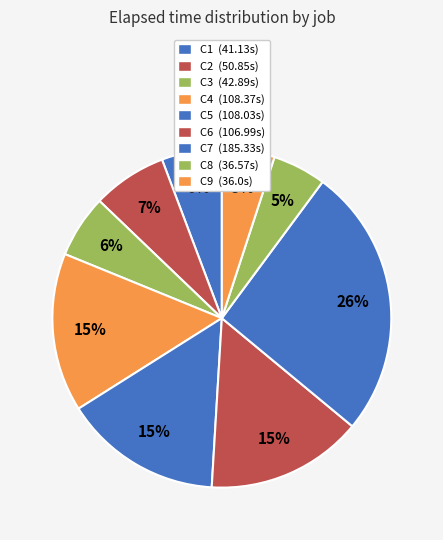

How many segments does this pie chart have?

9